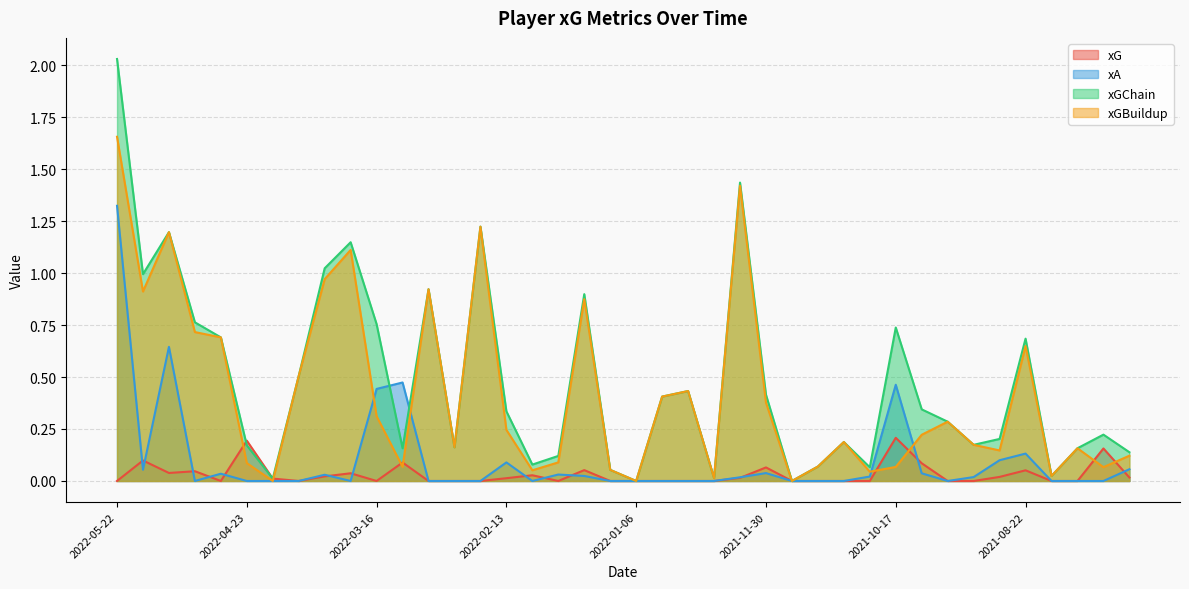

Where is the first local minimum for xG?

2022-05-12